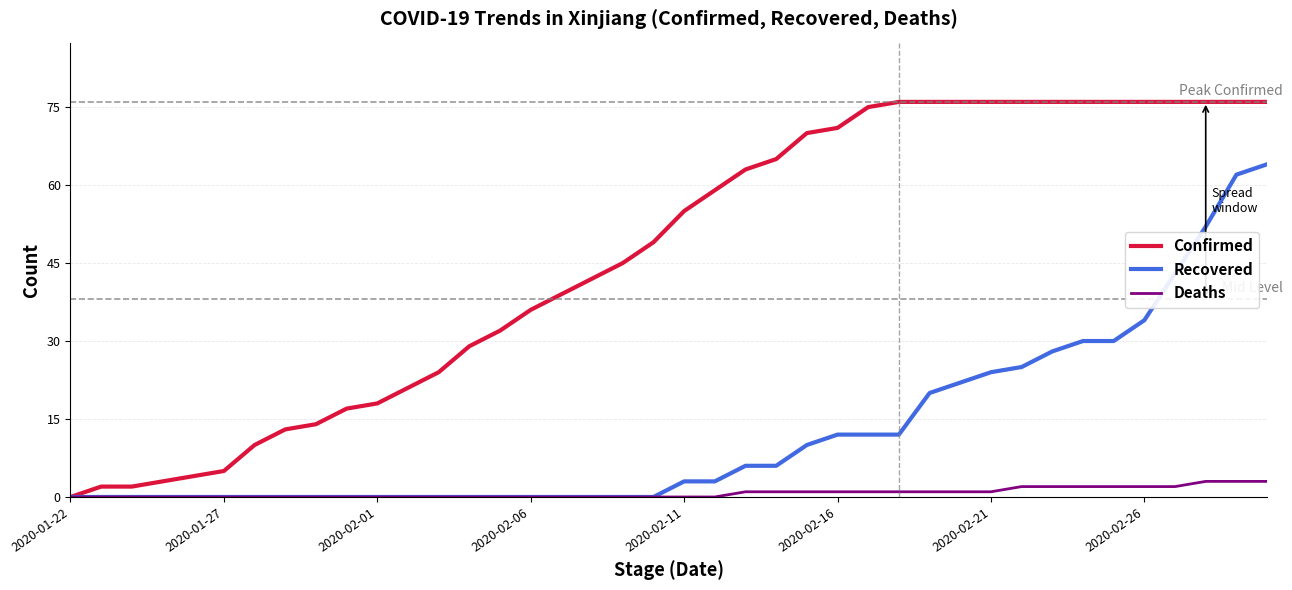

Which series has the largest total across all categories?

Confirmed